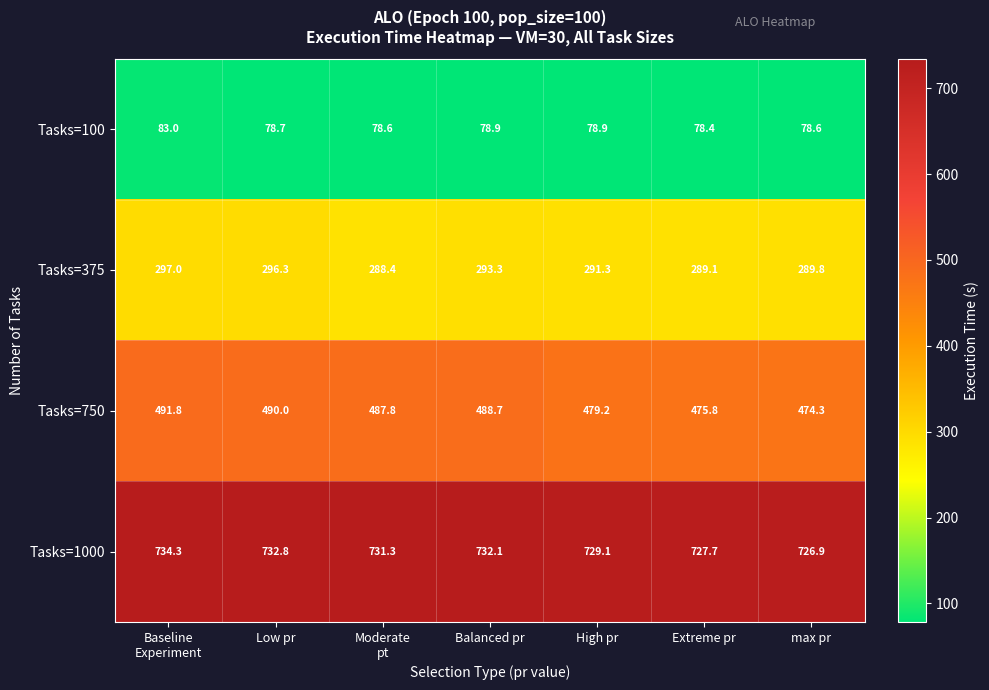

What is the total value across all series at Balanced pr?

1593.0